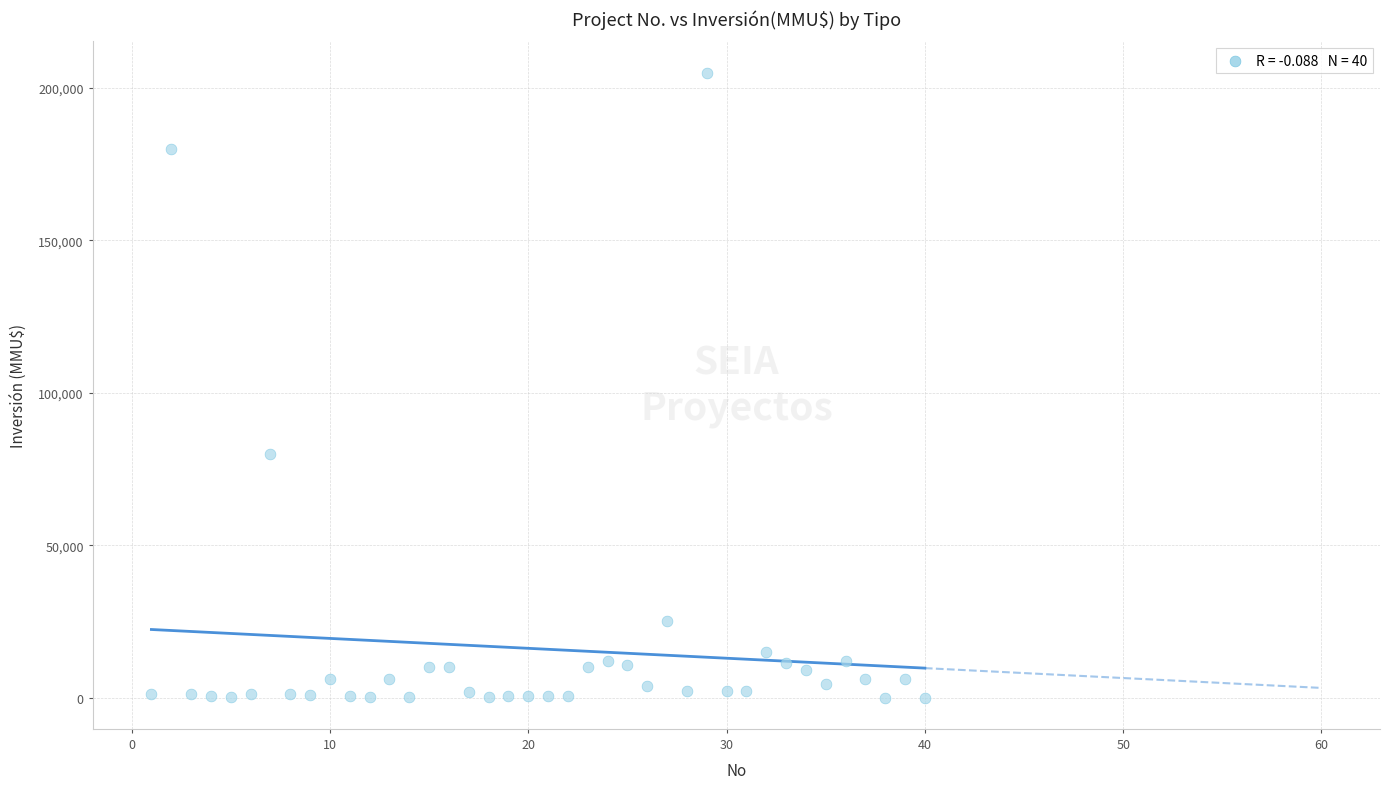

What Y value in the scatter plot is closest to 102520?

80000